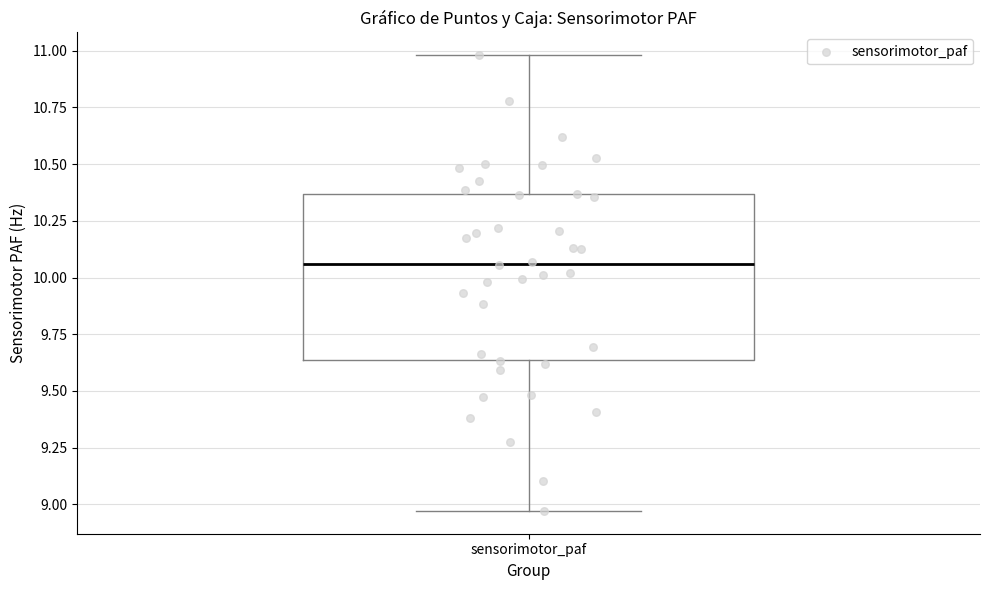

Where does the median line of the box for sensorimotor_paf sit on the y-axis? The values are not printed on the chart, so give them approximately, as read against the axis.

10.05